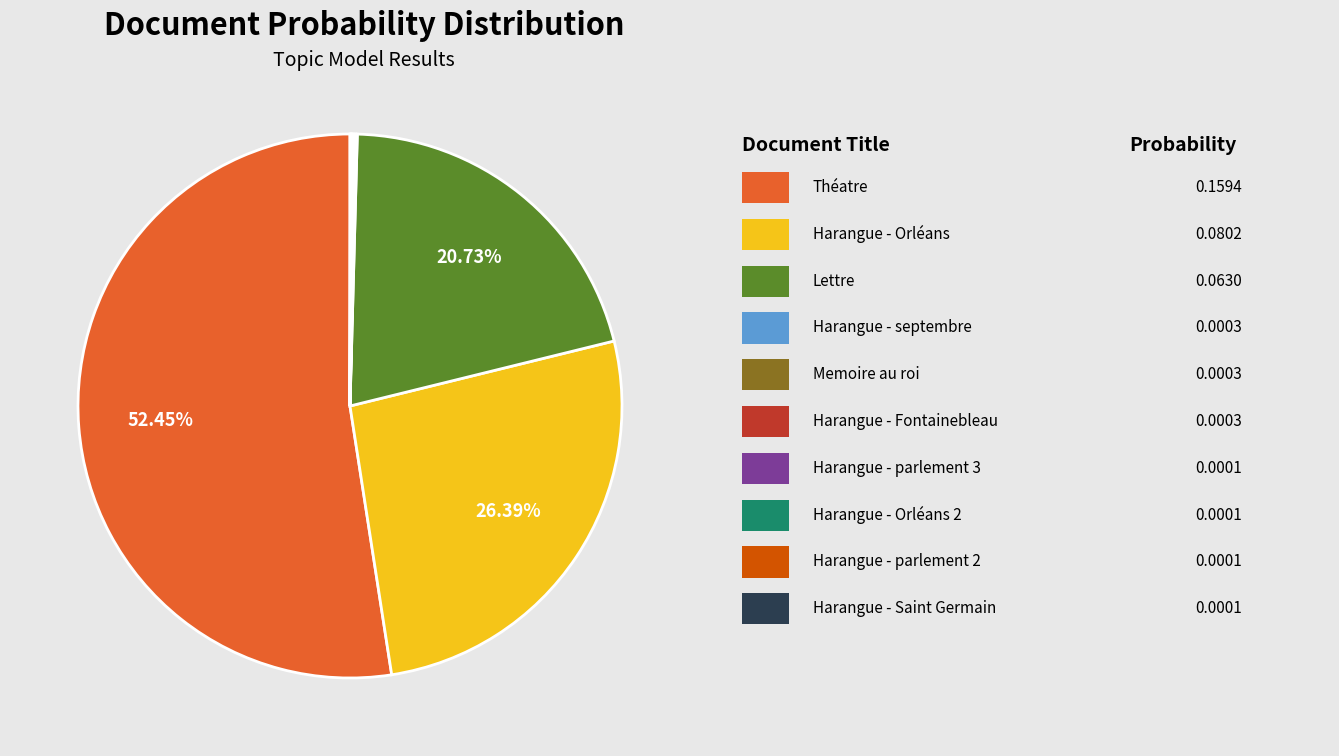

Is there a majority slice in this chart?

Yes